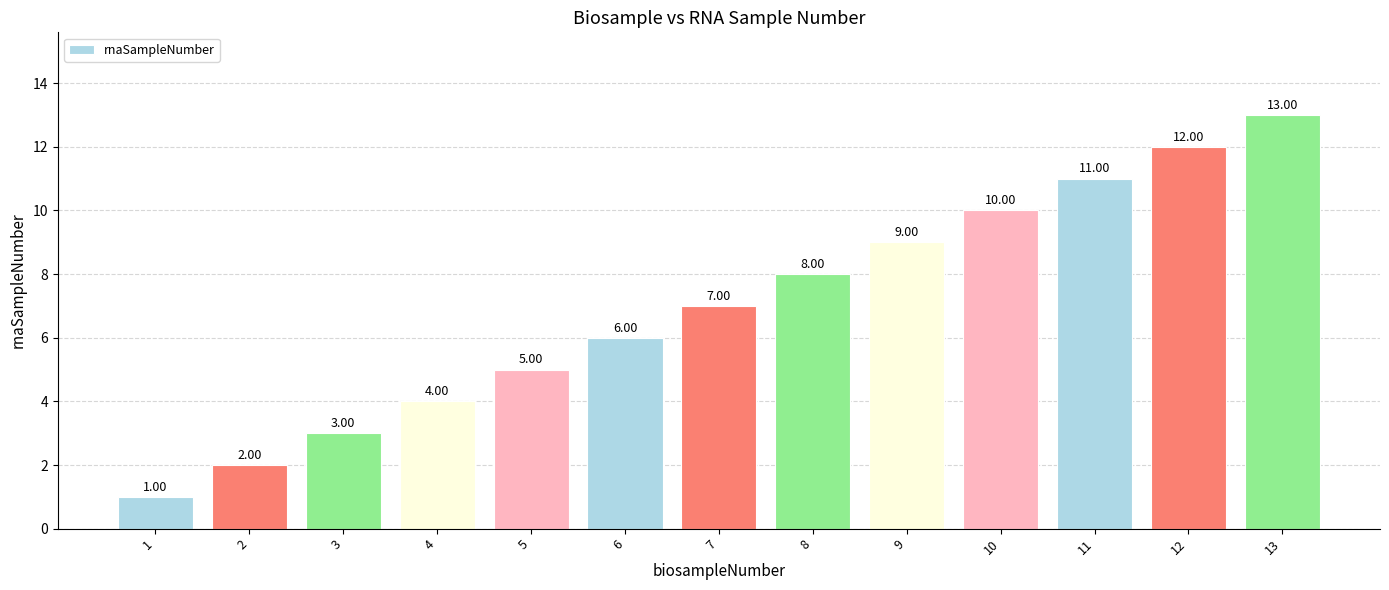

What is the value of the 5th bar from the left?

5